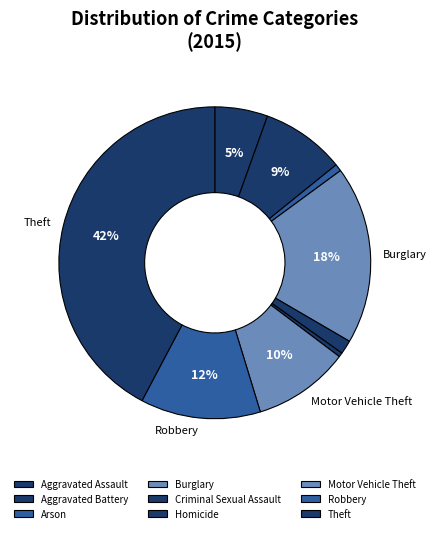

Which category has the biggest portion of the pie?

Theft